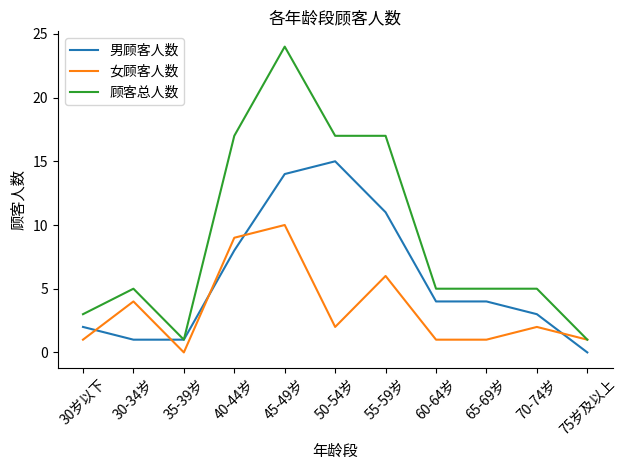

What is the average value of the 女顾客人数 series?

3